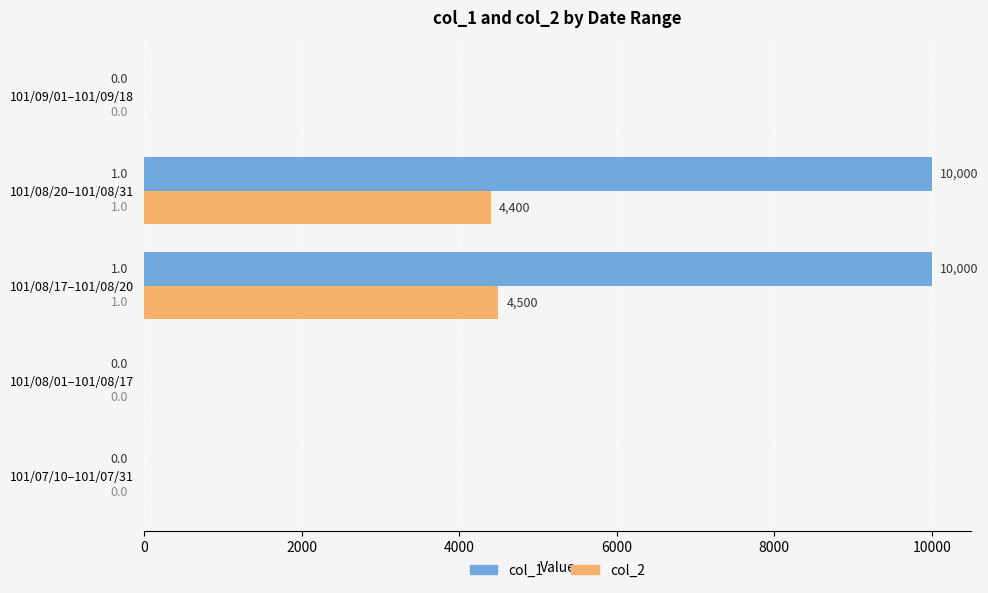

How many data points in col_2 are above 0?

2